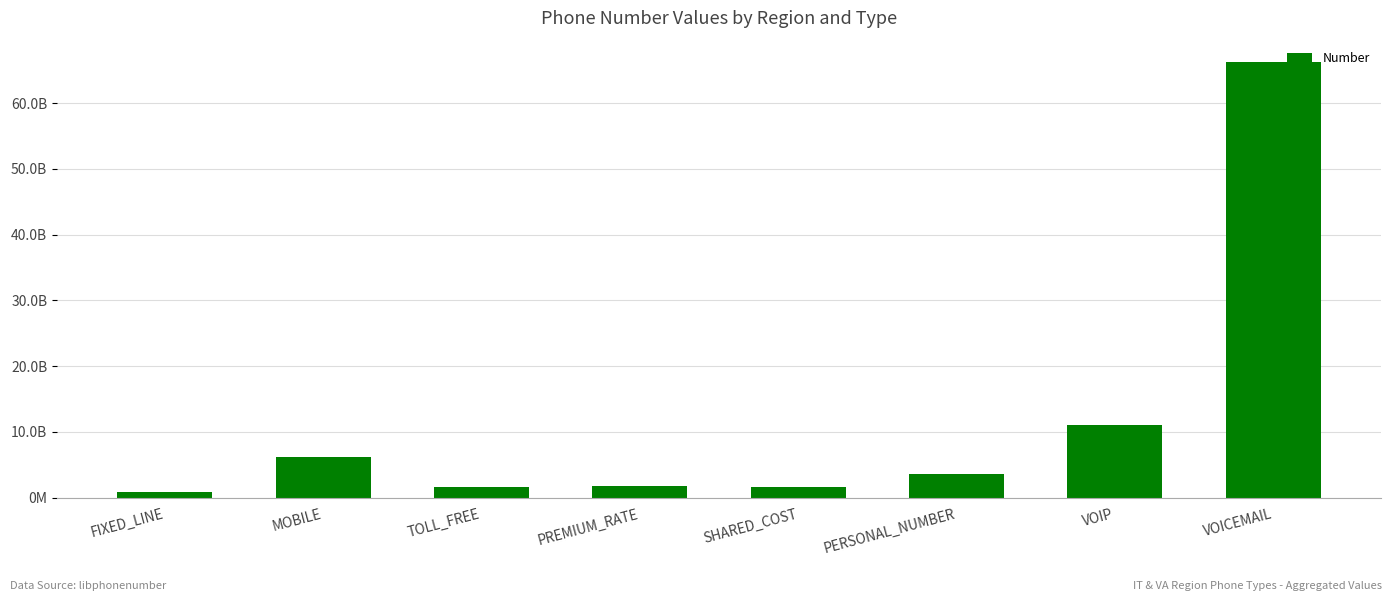

Which category has the highest value across all series?

VOICEMAIL